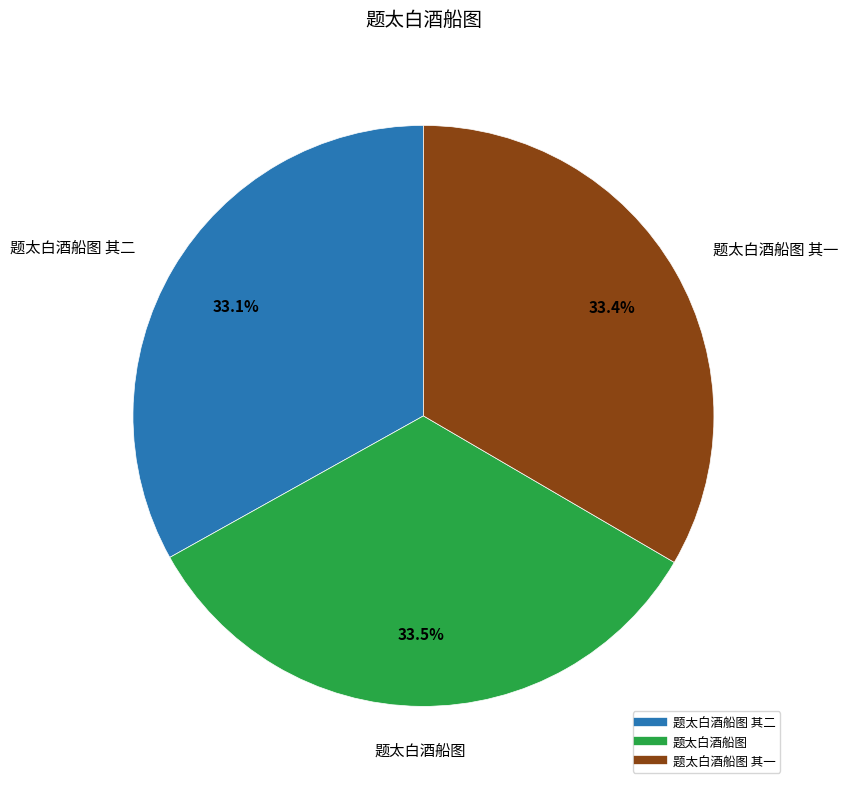

Is there a majority slice in this chart?

No